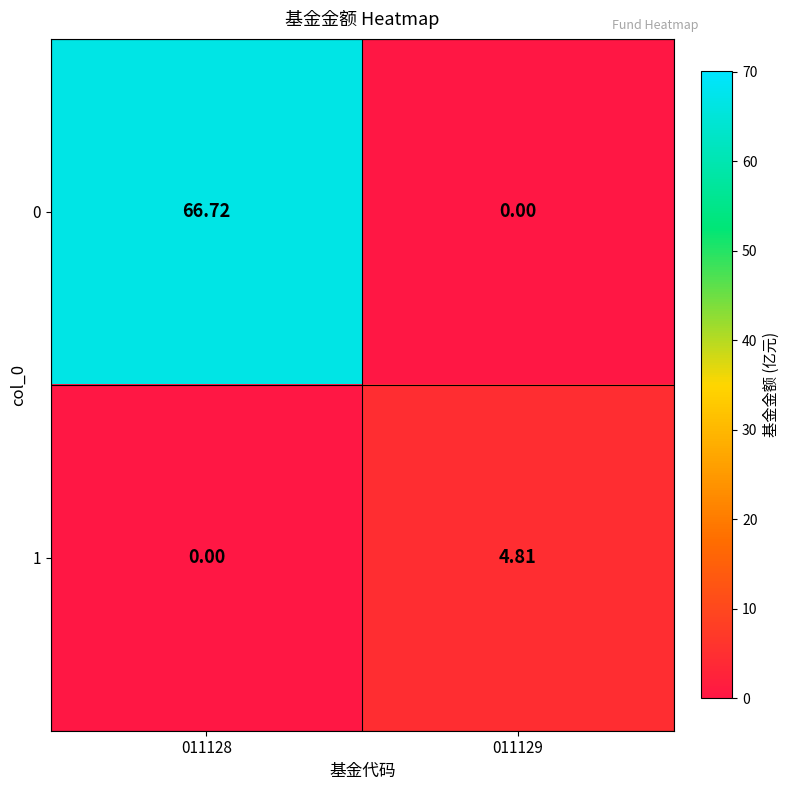

Is the value of 1 at 011128 greater than the value of 0 at 011128?

No